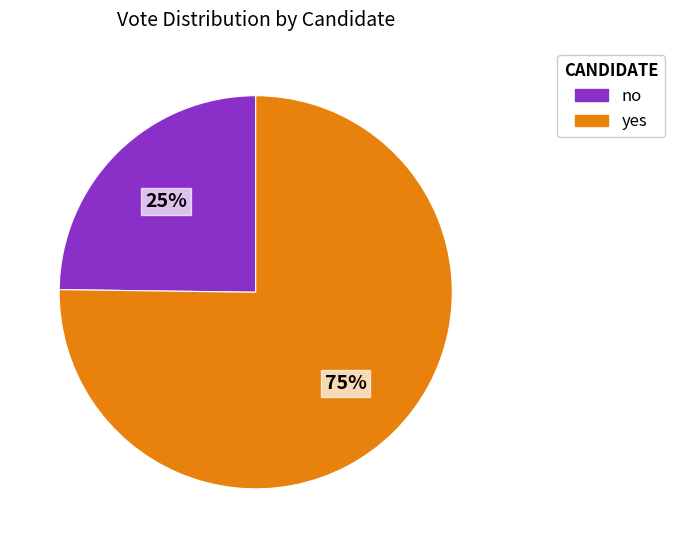

The no slice represents 31% of the pie. True or false?

False